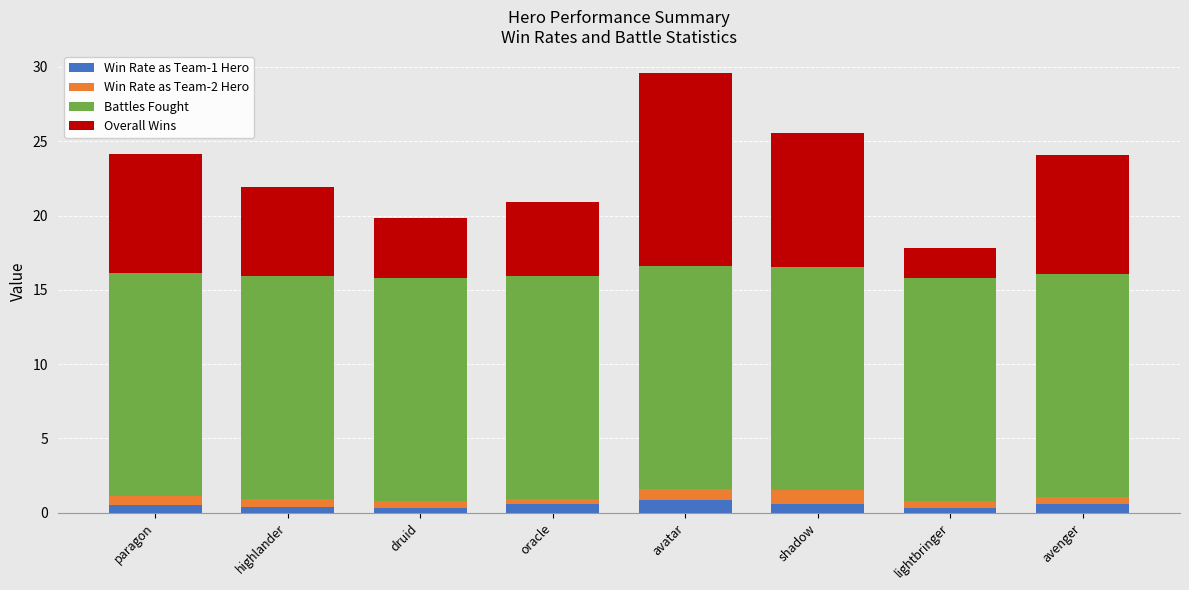

At which category is the sum across all series the highest?

avatar